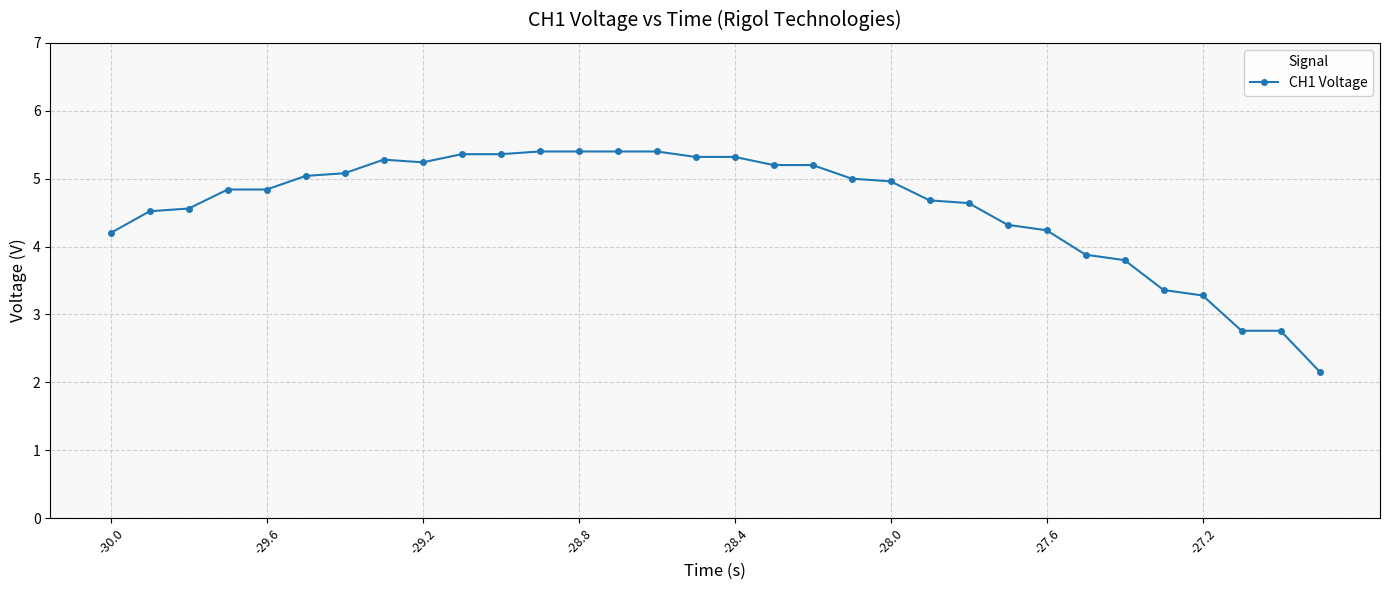

What is the greatest value displayed?

5.4